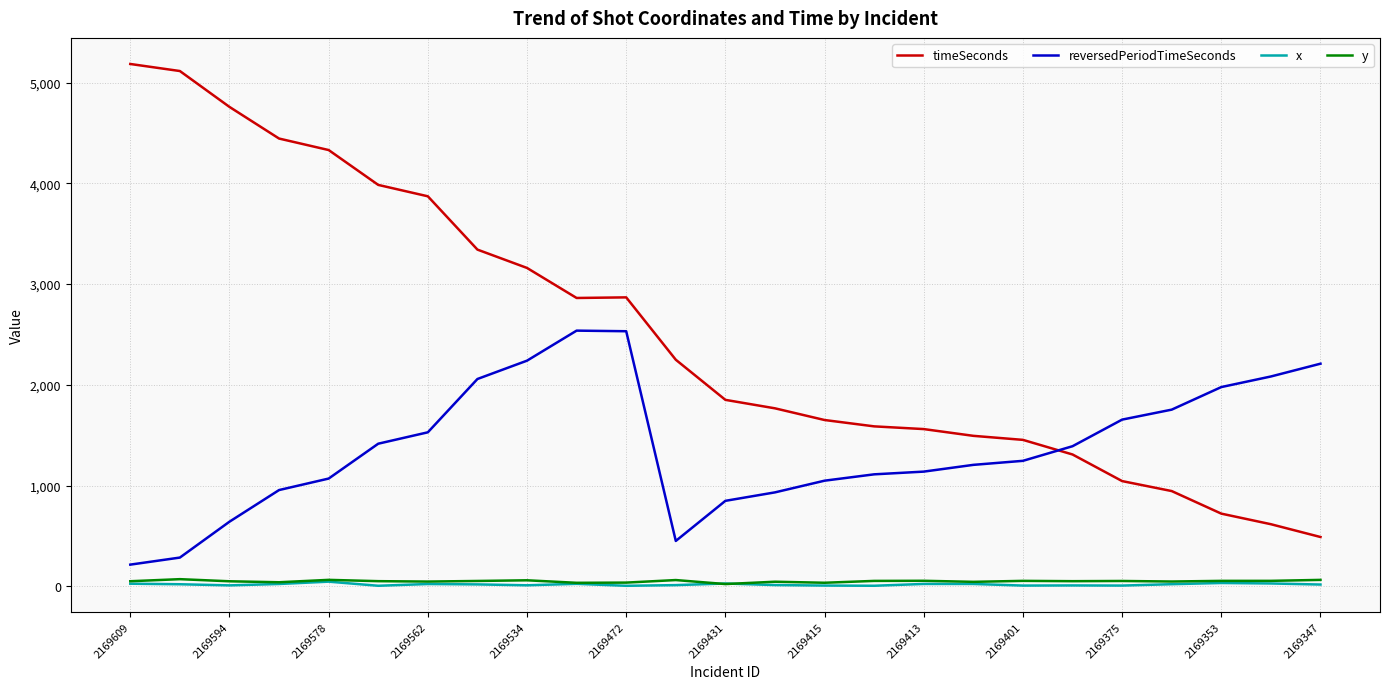

What is the greatest value displayed?

5184.0